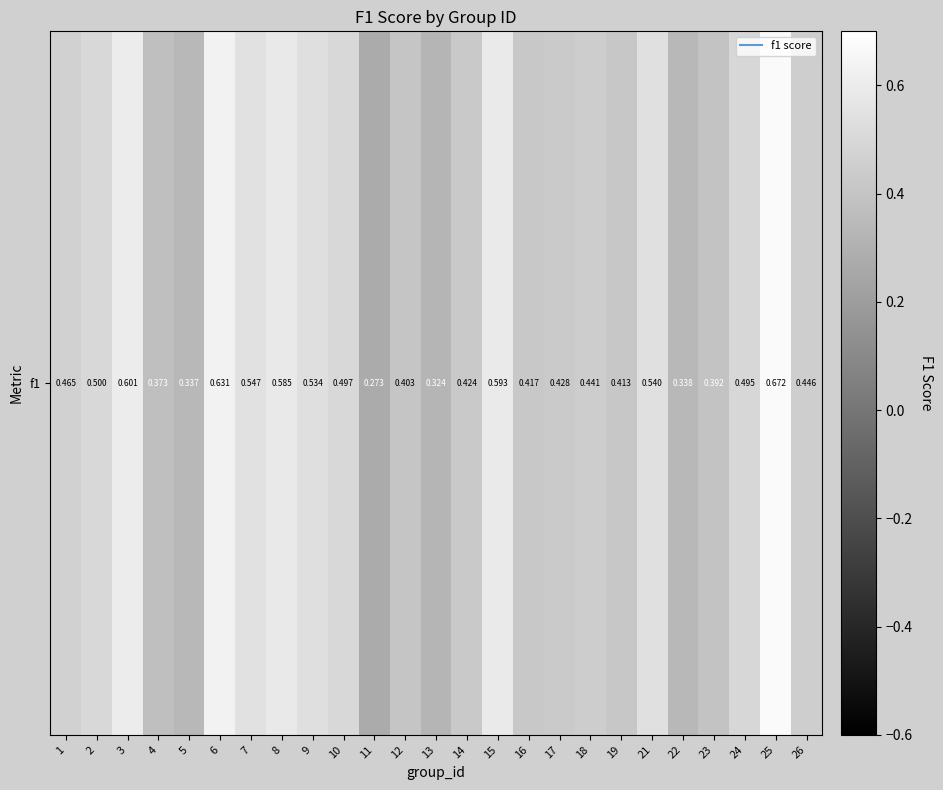

Where is the data nearest to the value 0?

11